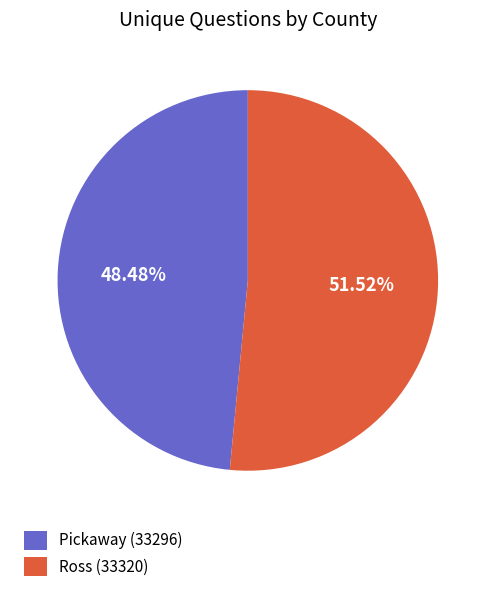

To the nearest percent, what is the average slice percentage?

50%